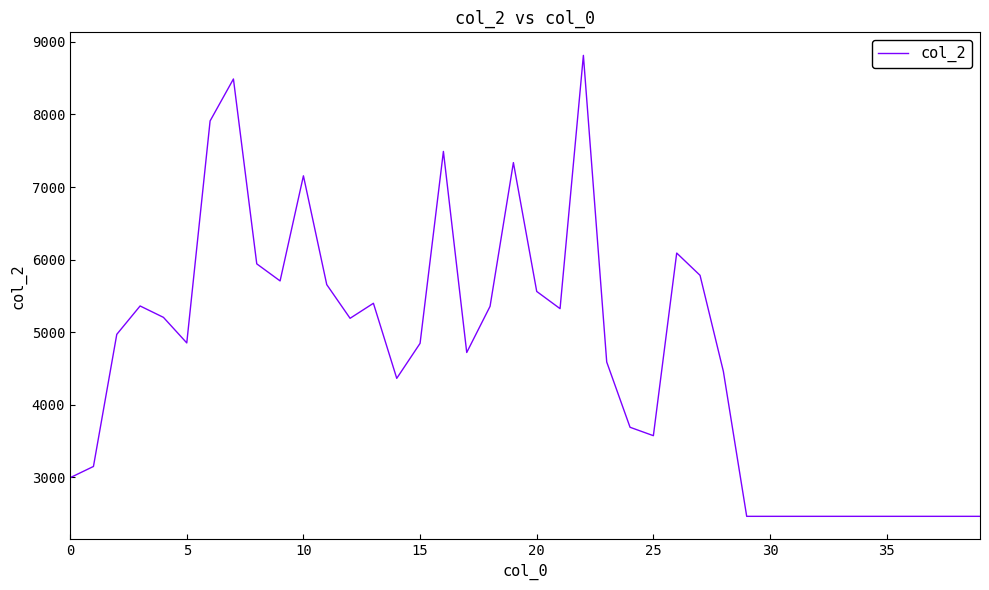

What is the maximum value shown in the chart?

8814